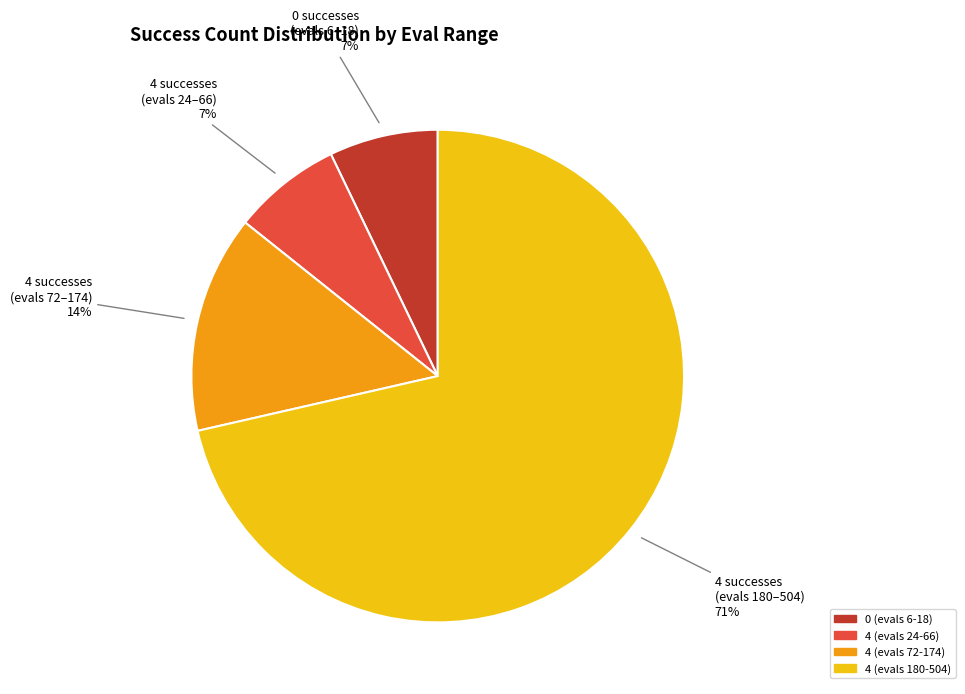

Is it true that 4 (evals 24-66) is 7% of the pie?

True